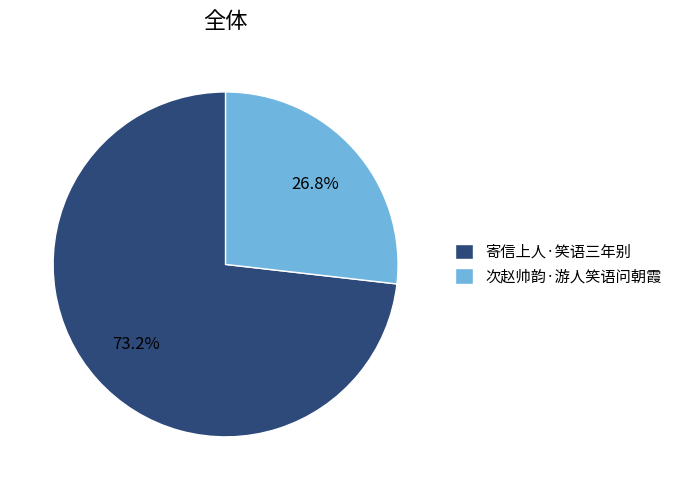

What is the ratio of the value at 次赵帅韵·游人笑语问朝霞 to the value at 寄信上人·笑语三年别?

0.4